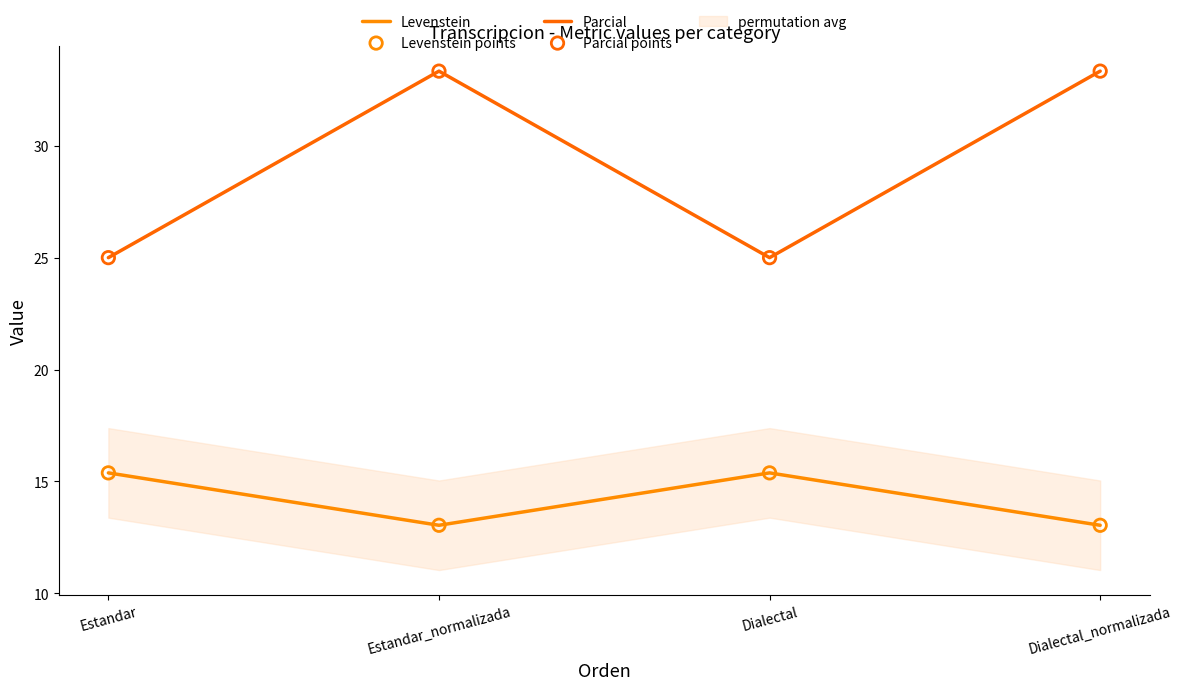

What is the total value across all series at Dialectal?

80.8